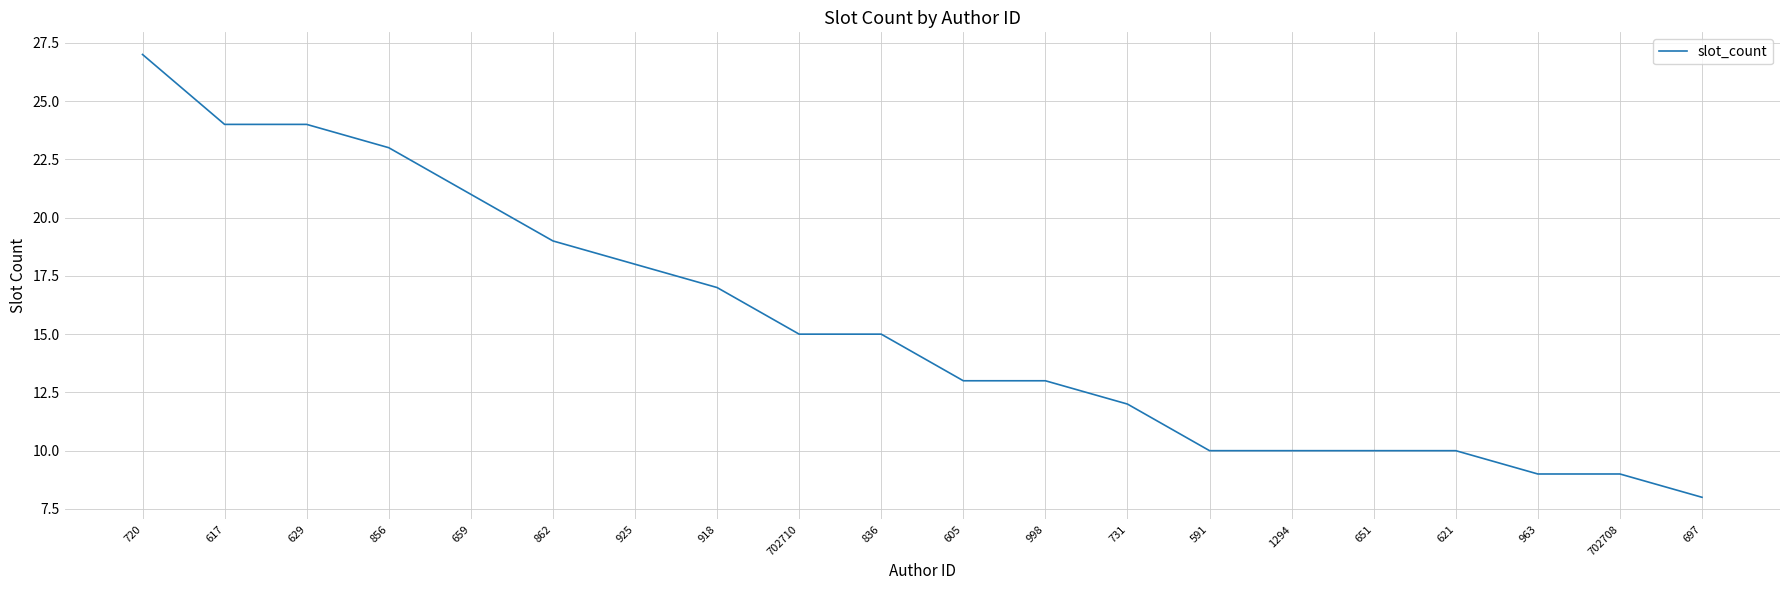

Is it true that the value at 702710 is 15?

True